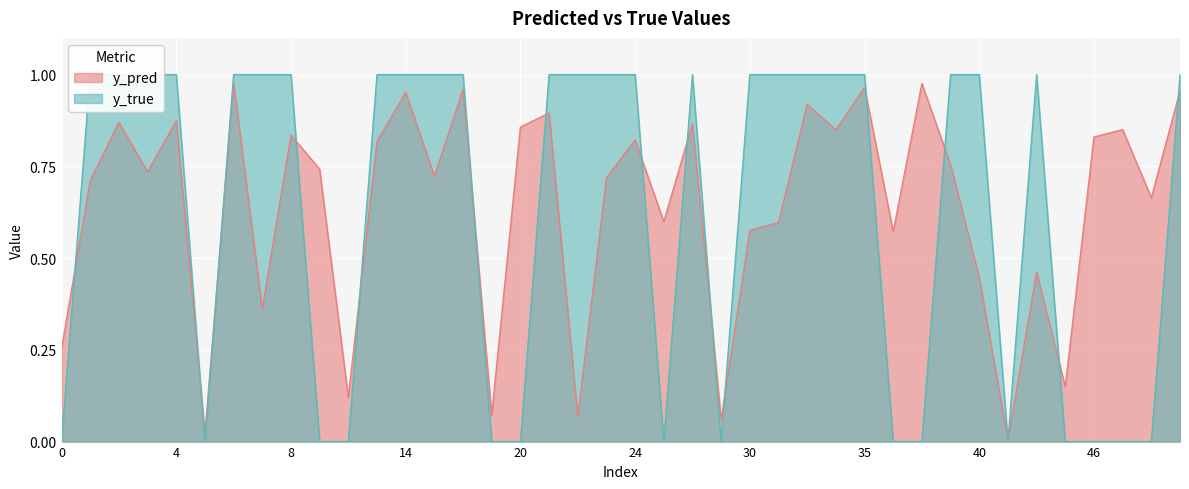

Reading left to right, extract all data points from this chart.

y_pred: 0=0.3	1=0.7	2=0.9	3=0.7	4=0.9	5=0.0	6=1.0	7=0.4	8=0.8	9=0.7	11=0.1	12=0.8	14=1.0	15=0.7	17=1.0	18=0.1	20=0.9	21=0.9	22=0.1	23=0.7	24=0.8	25=0.6	26=0.9	27=0.1	30=0.6	31=0.6	32=0.9	33=0.8	35=1.0	36=0.6	37=1.0	39=0.8	40=0.4	42=0.0	43=0.5	44=0.1	46=0.8	47=0.9	49=0.7	50=1.0
y_true: 0=0.0	1=1.0	2=1.0	3=1.0	4=1.0	5=0.0	6=1.0	7=1.0	8=1.0	9=0.0	11=0.0	12=1.0	14=1.0	15=1.0	17=1.0	18=0.0	20=0.0	21=1.0	22=1.0	23=1.0	24=1.0	25=0.0	26=1.0	27=0.0	30=1.0	31=1.0	32=1.0	33=1.0	35=1.0	36=0.0	37=0.0	39=1.0	40=1.0	42=0.0	43=1.0	44=0.0	46=0.0	47=0.0	49=0.0	50=1.0